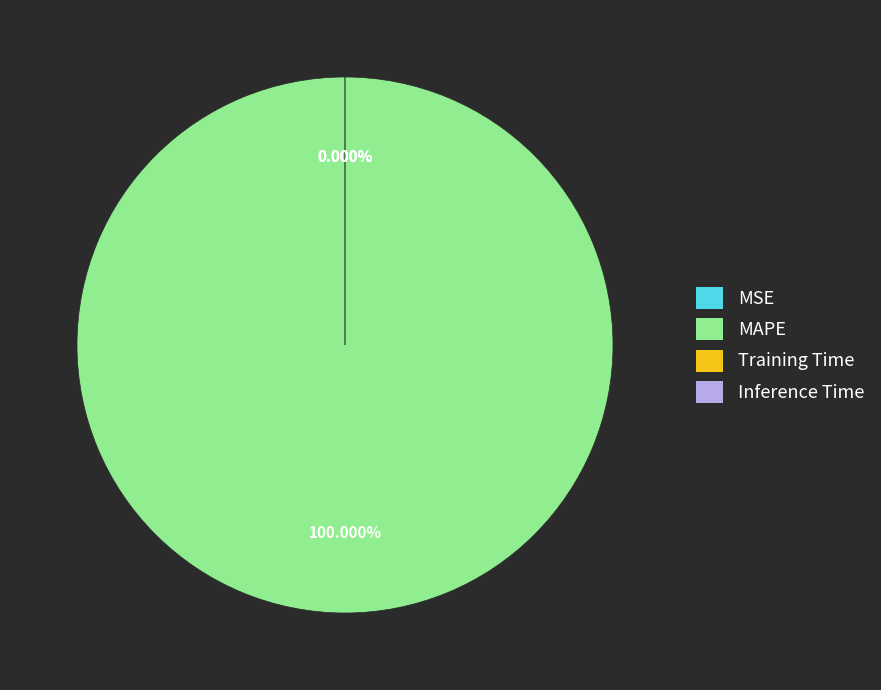

Does MAPE represent more than half of the total?

Yes